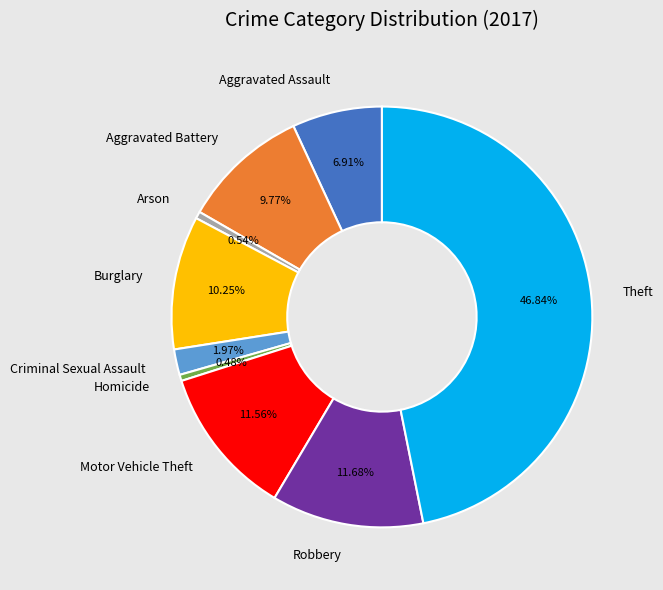

Does Arson represent more than half of the total?

No